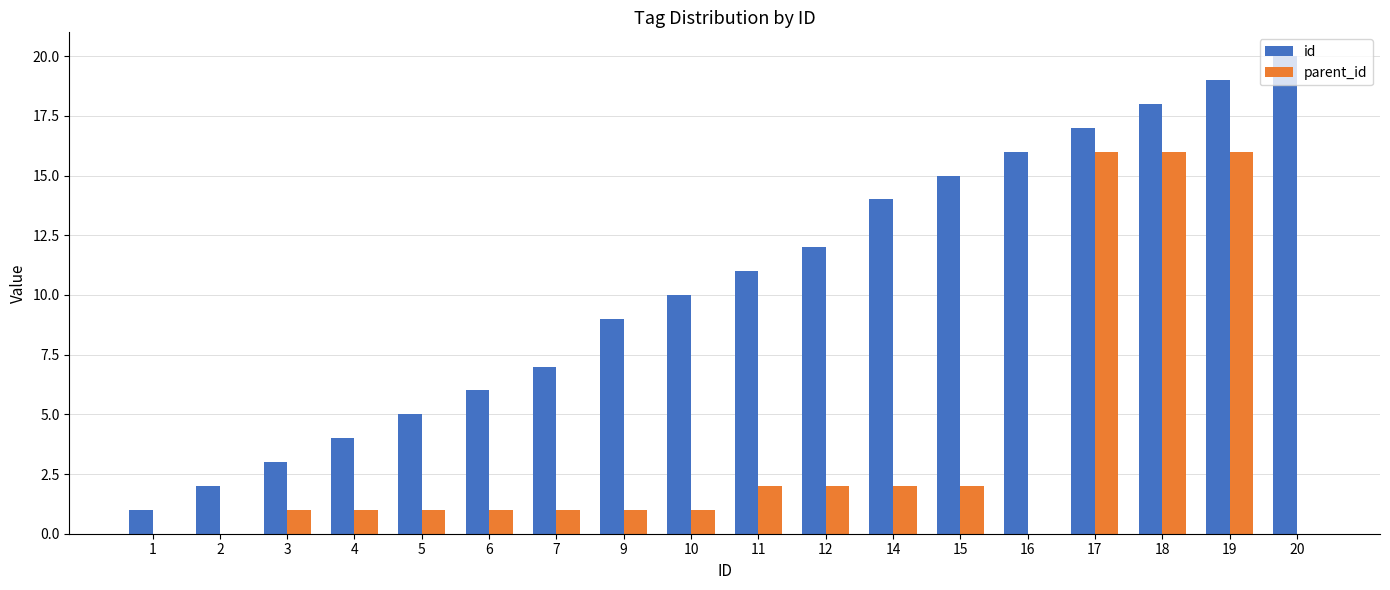

What is the spread (max minus min) of values at 7?

6